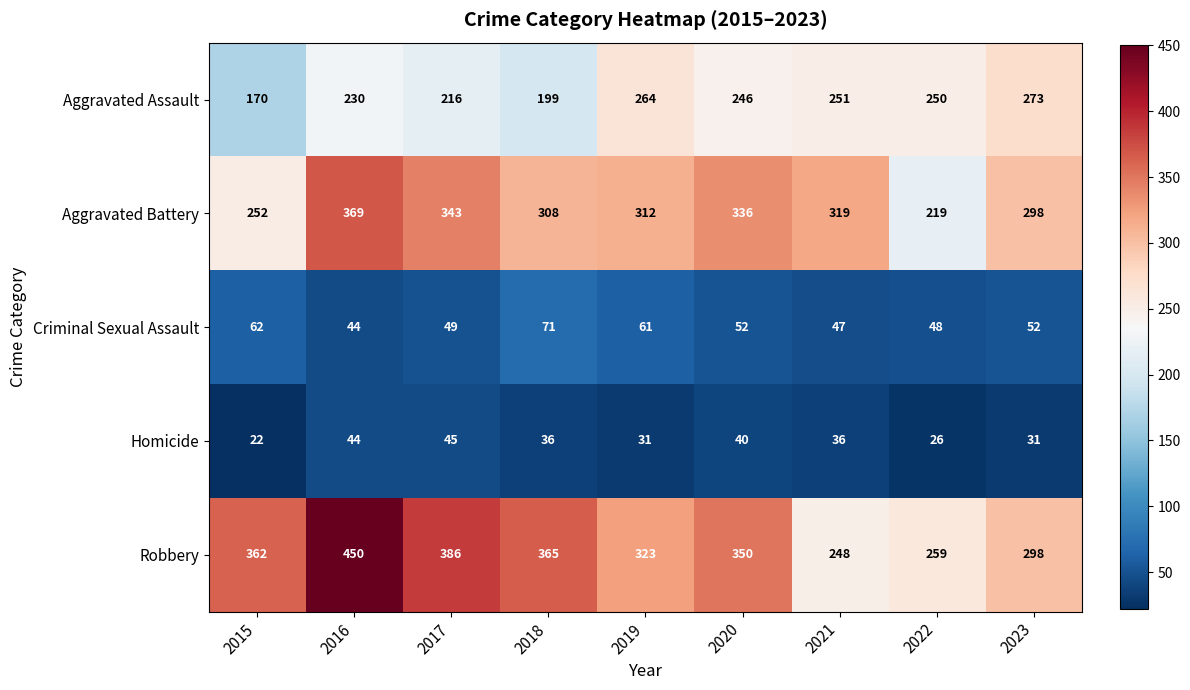

Which category has the highest value across all series?

2016